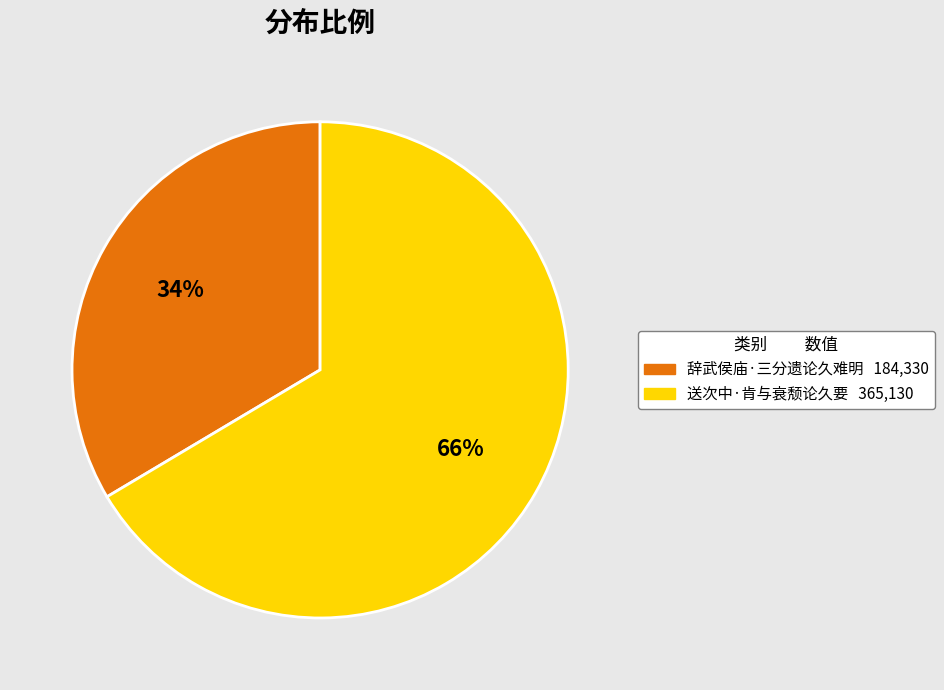

To the nearest percent, what is the average slice percentage?

50%